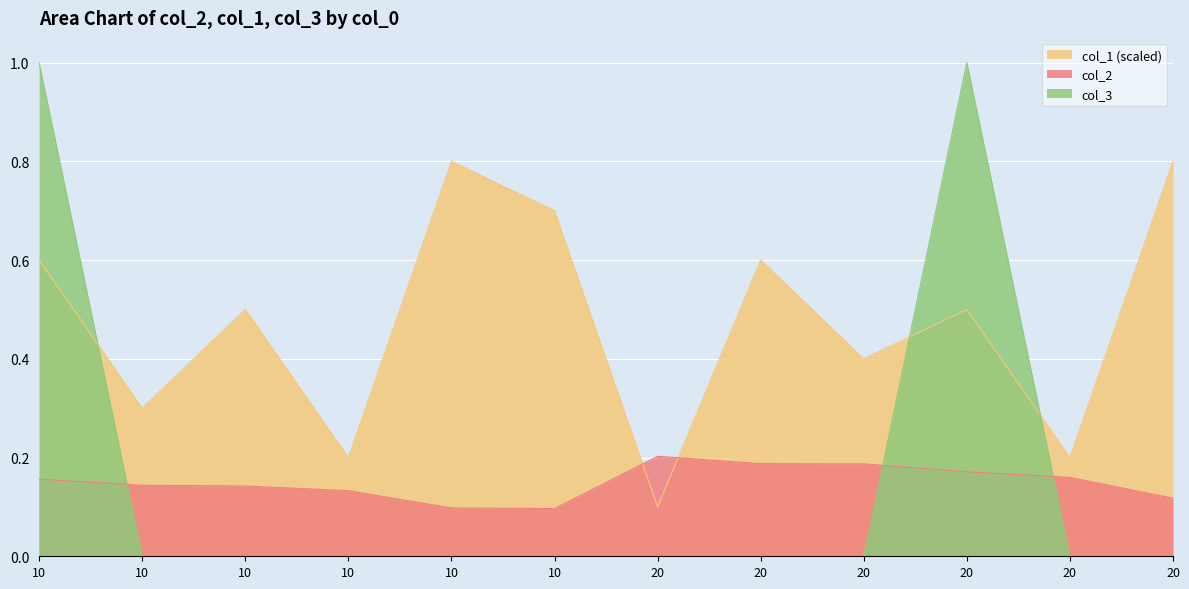

The col_3 series shows 1.0 at 10. True or false?

True